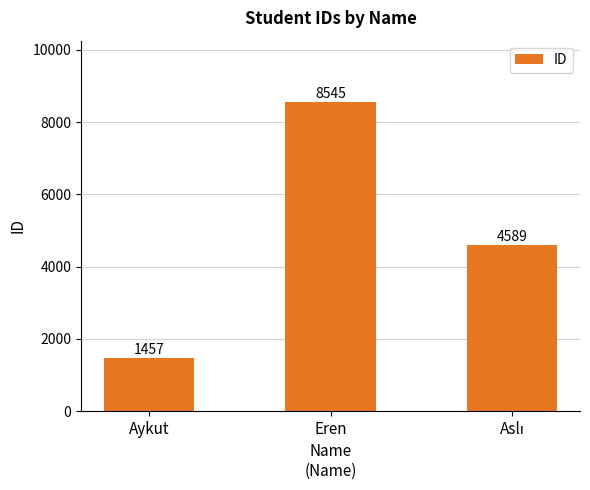

What is the difference between the maximum and minimum values?

7088